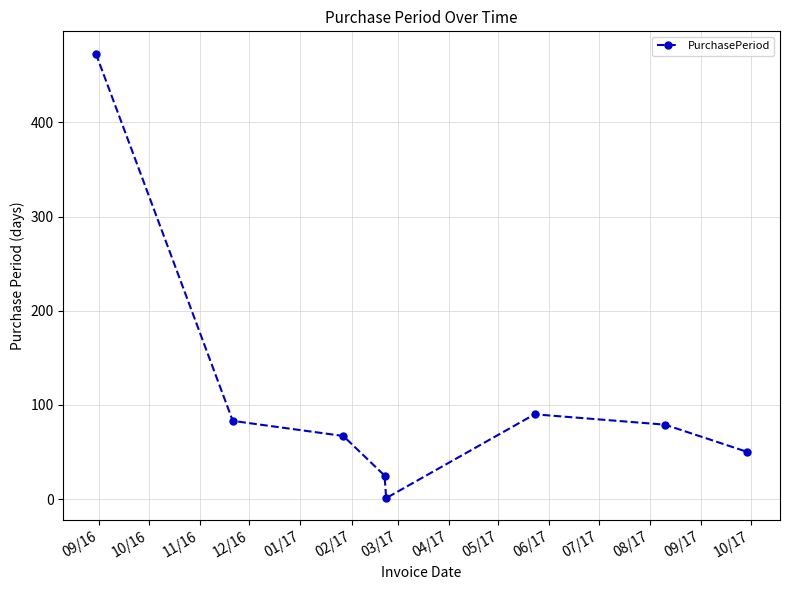

How many points are lower than both their immediate neighbors (excluding endpoints)?

1